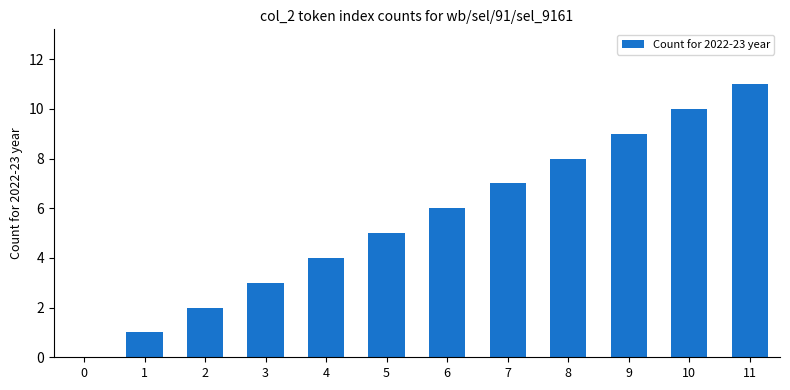

The chart shows a value of 9 at 9. True or false?

True